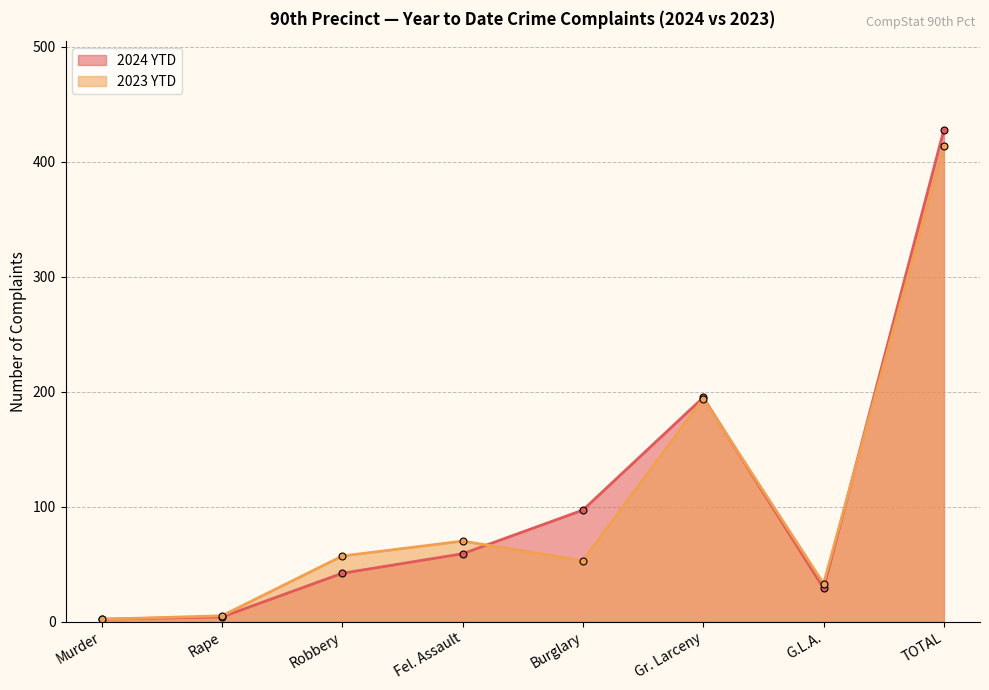

What are all the series names shown in the legend?

2024 YTD, 2023 YTD